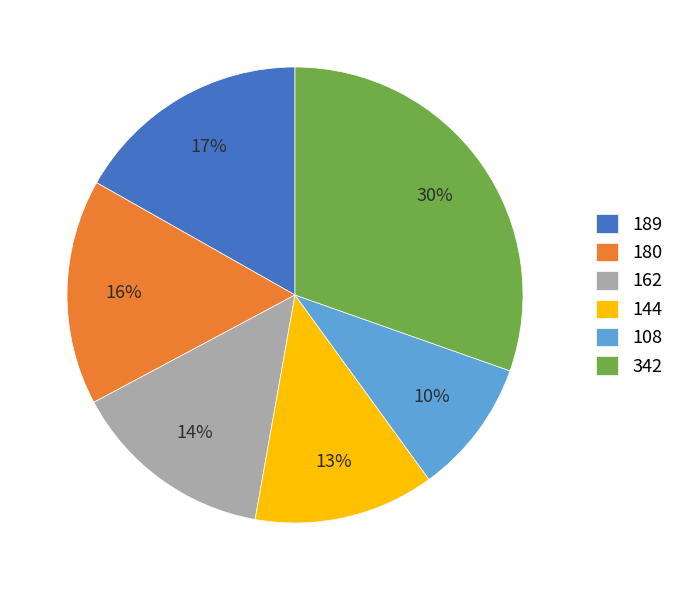

Approximately how many times larger is the value at 144 compared to 342?

0.4